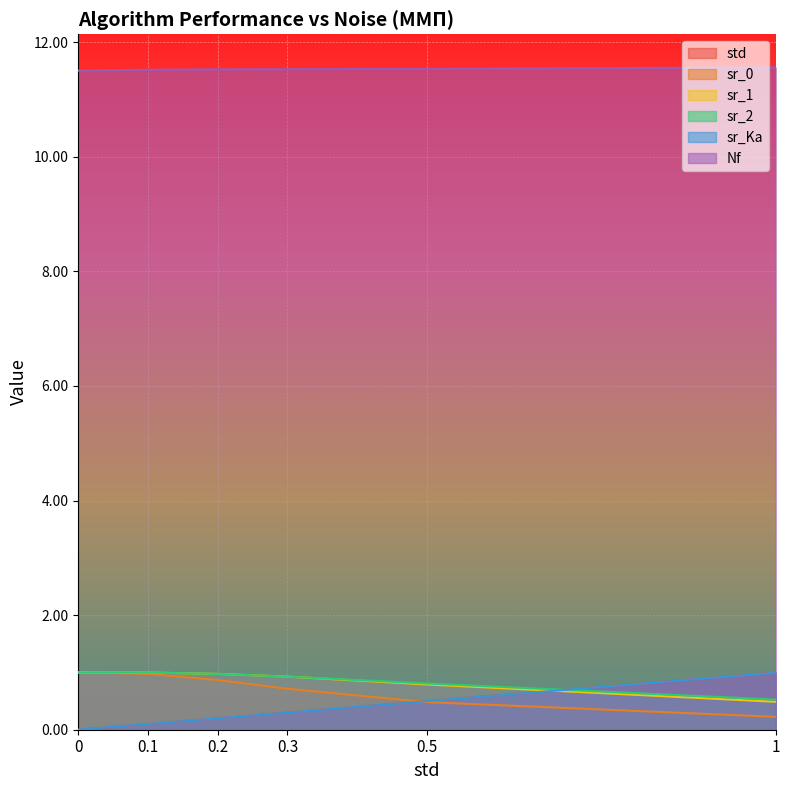

List the series in order of their peak value, highest first.

Nf, std, sr_0, sr_1, sr_2, sr_Ka